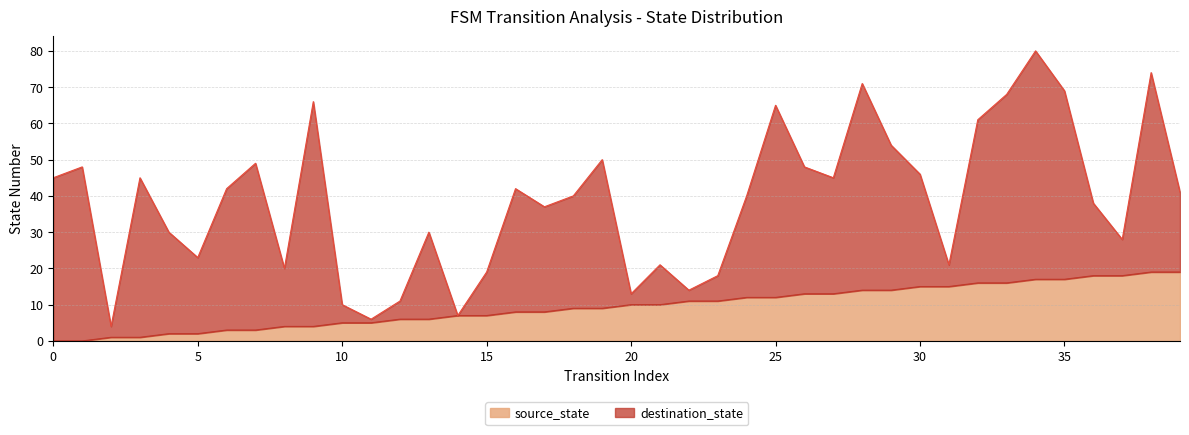

List the labels in order of value, largest first.

38, 39, 36, 37, 34, 35, 32, 33, 30, 31, 28, 29, 26, 27, 24, 25, 22, 23, 20, 21, 18, 19, 16, 17, 14, 15, 12, 13, 10, 11, 8, 9, 6, 7, 4, 5, 2, 3, 0, 1